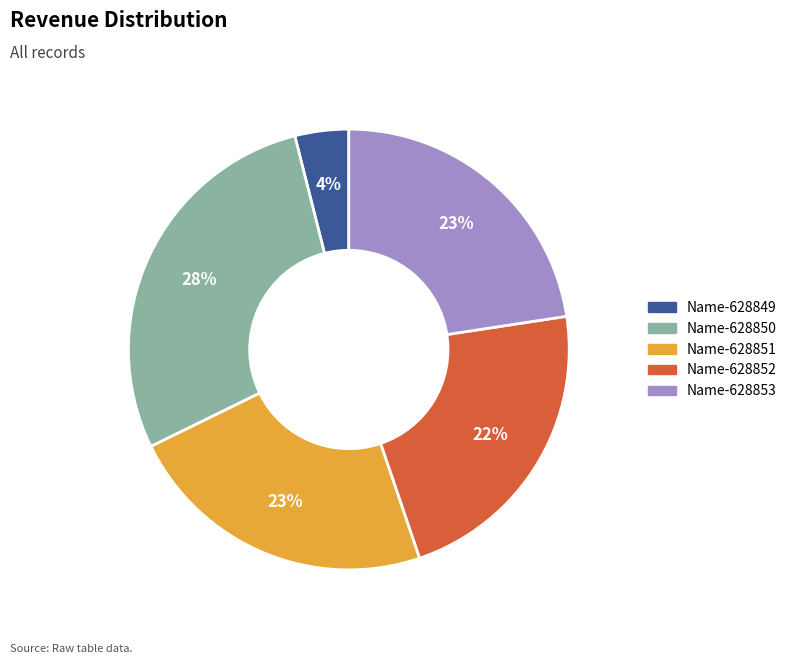

What is the ratio of the value at Name-628850 to the value at Name-628852?

1.3